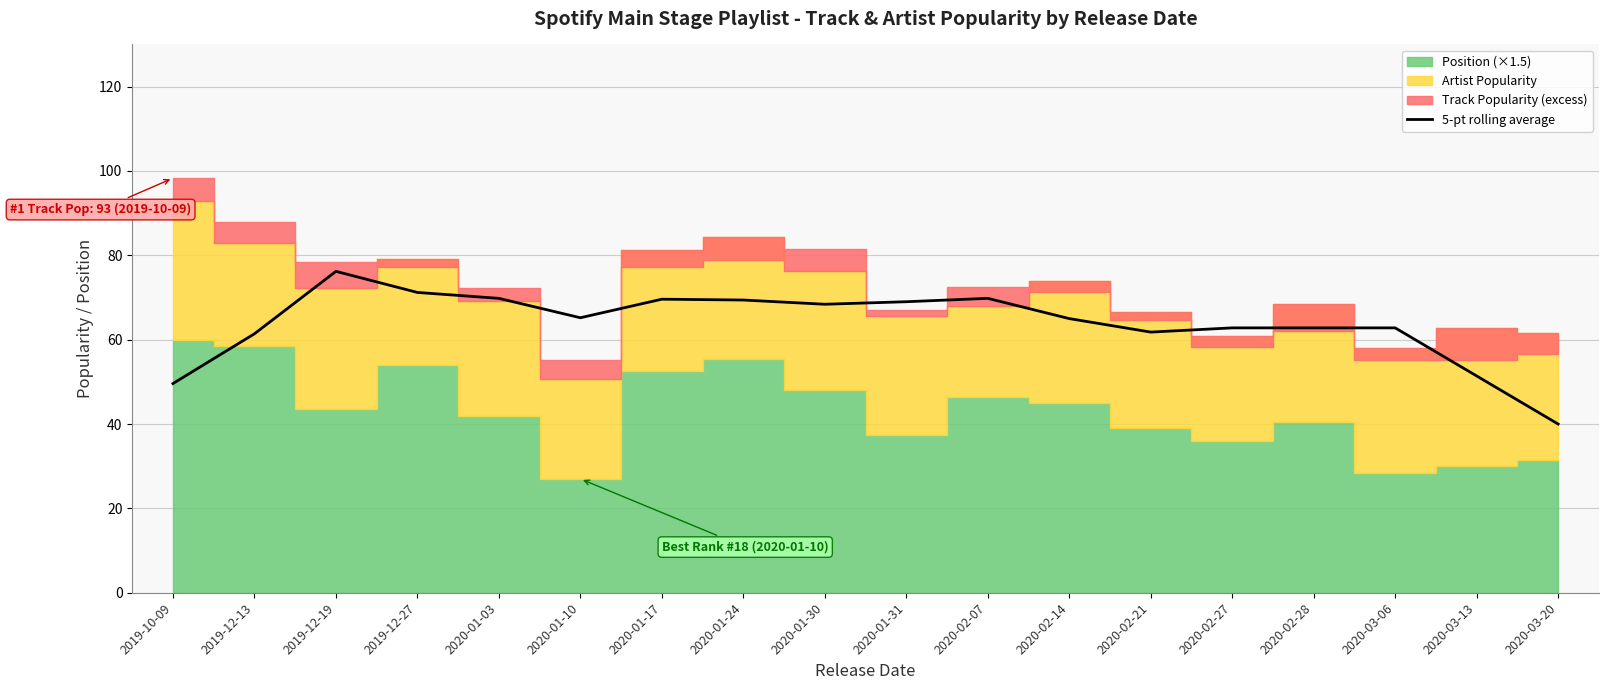

What is the sum of the values at 2020-01-31 and 2020-03-06?

131.8